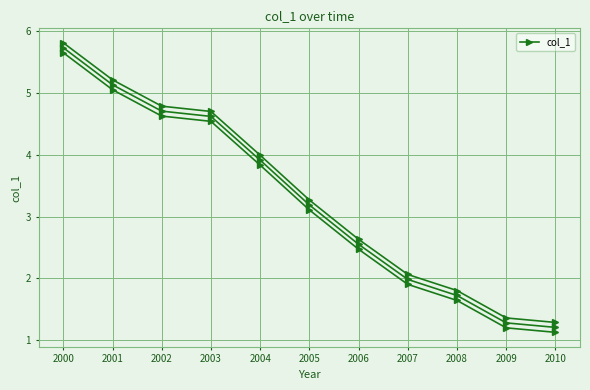

At which category does the chart reach its peak across all series?

2000